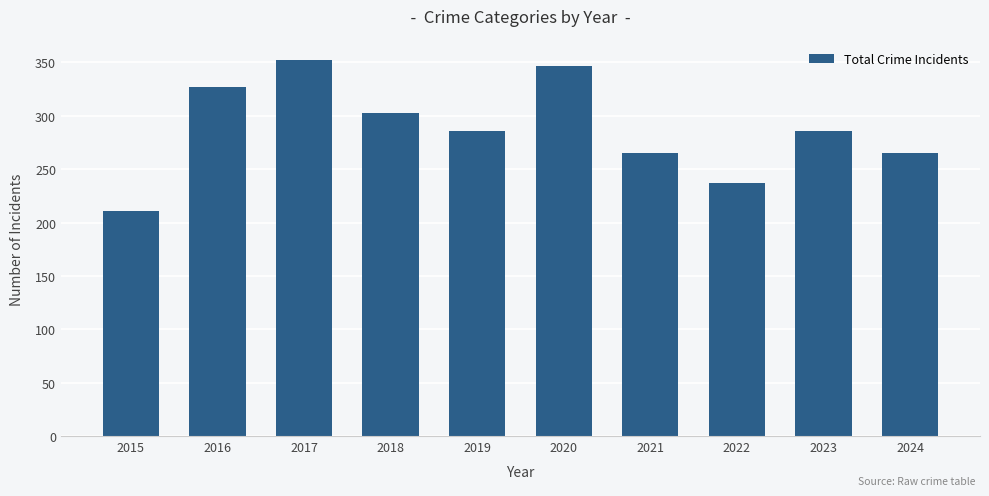

Which label corresponds to the largest value in the chart?

2017